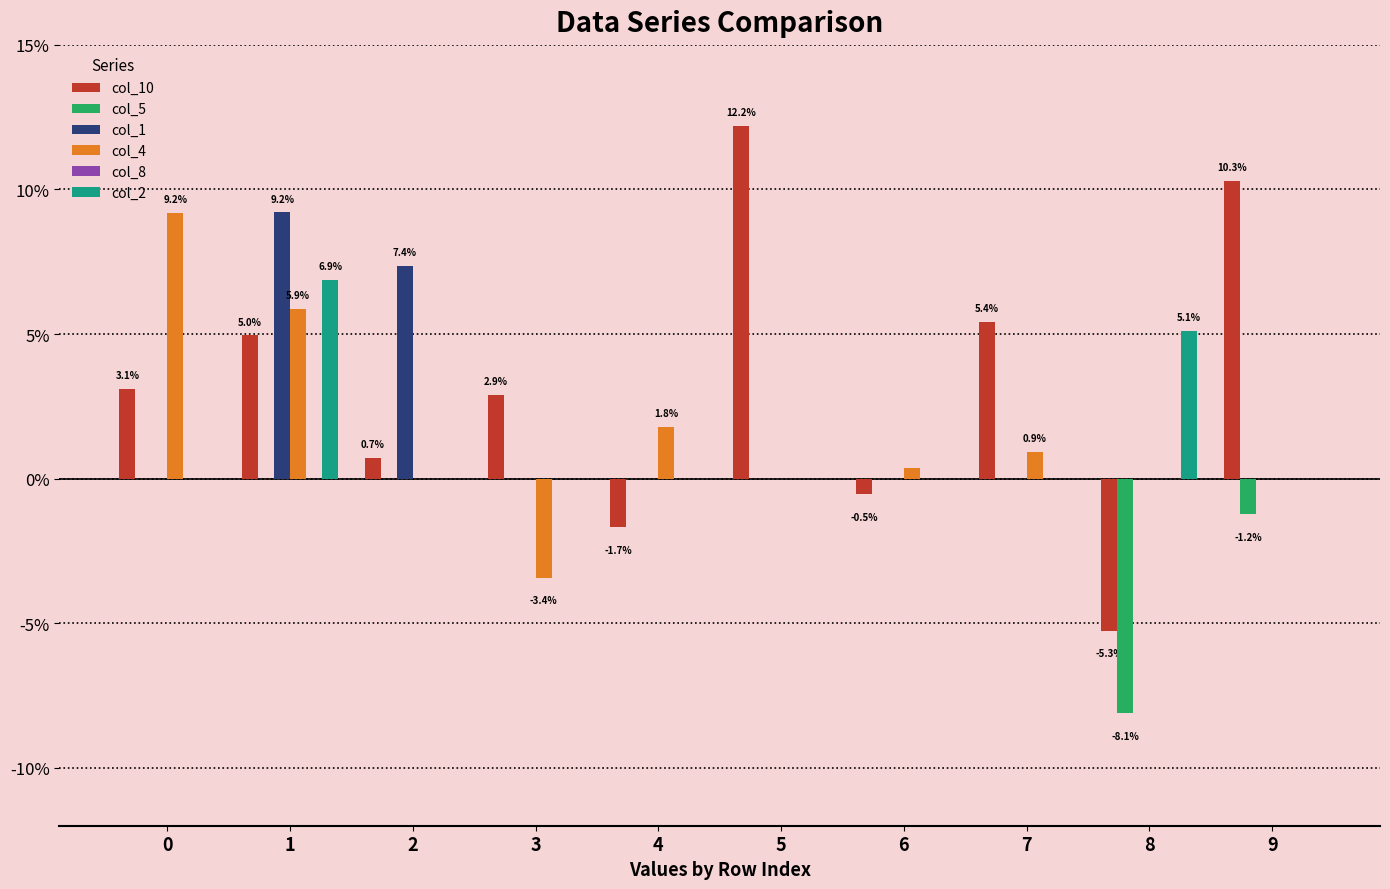

Which series has the widest spread of values?

col_10